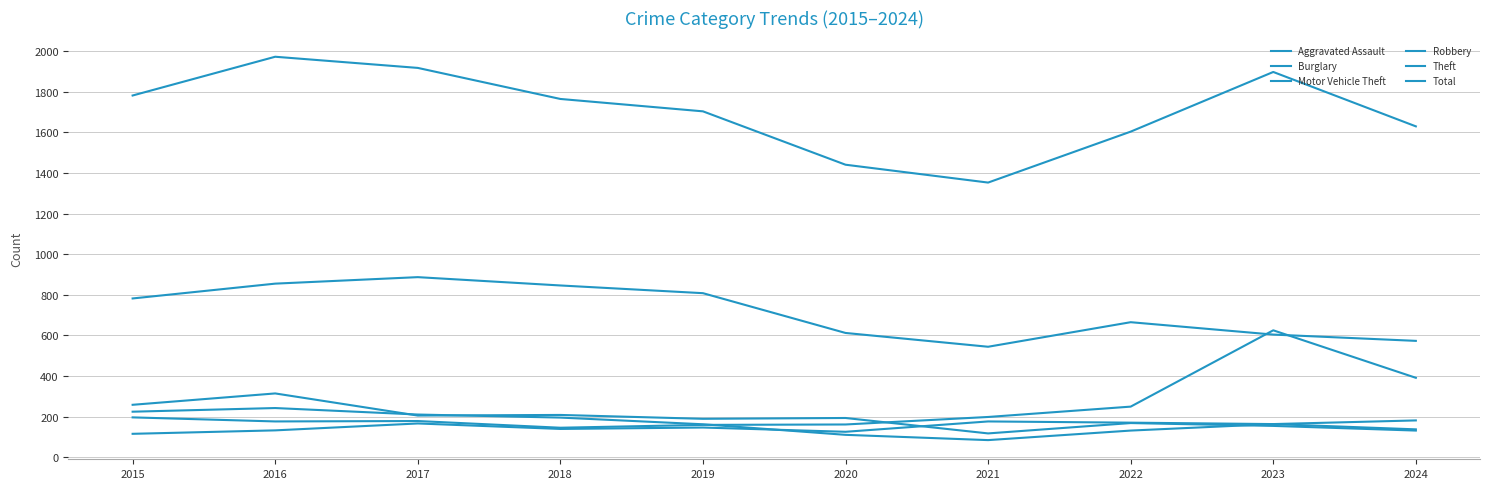

True or false: Motor Vehicle Theft and Aggravated Assault cross at least once.

False